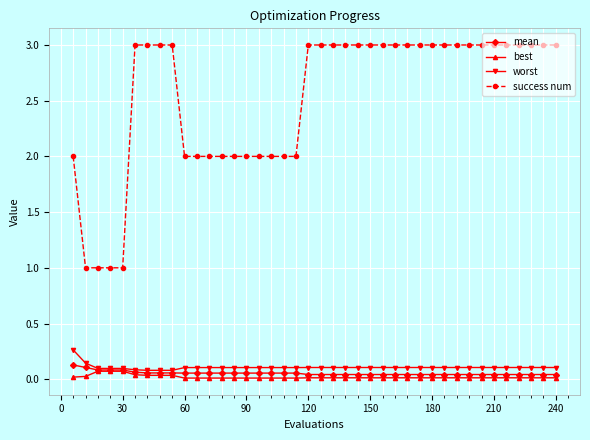

What is the value of the success num point at the 39th from the left?

3.0